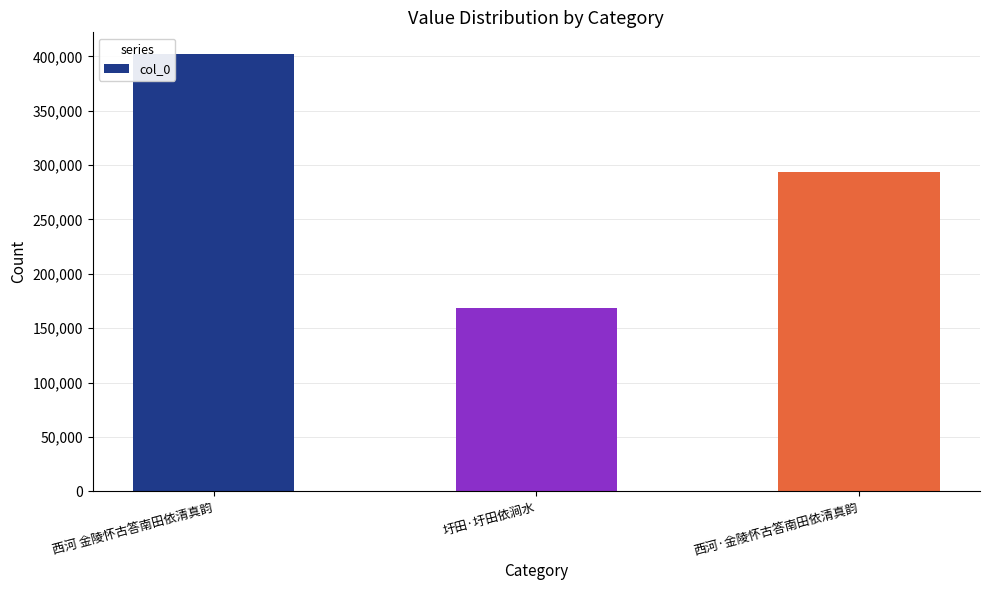

How many categories are shown in the chart?

3